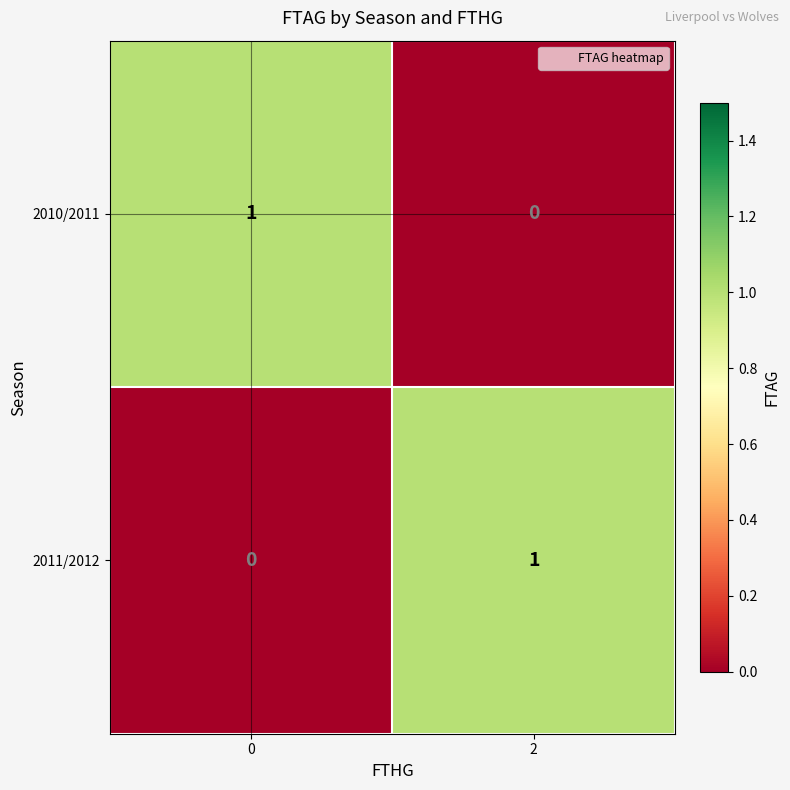

Reading right to left, transcribe all the data shown in this chart.

2010/2011: 0	1
2011/2012: 1	0